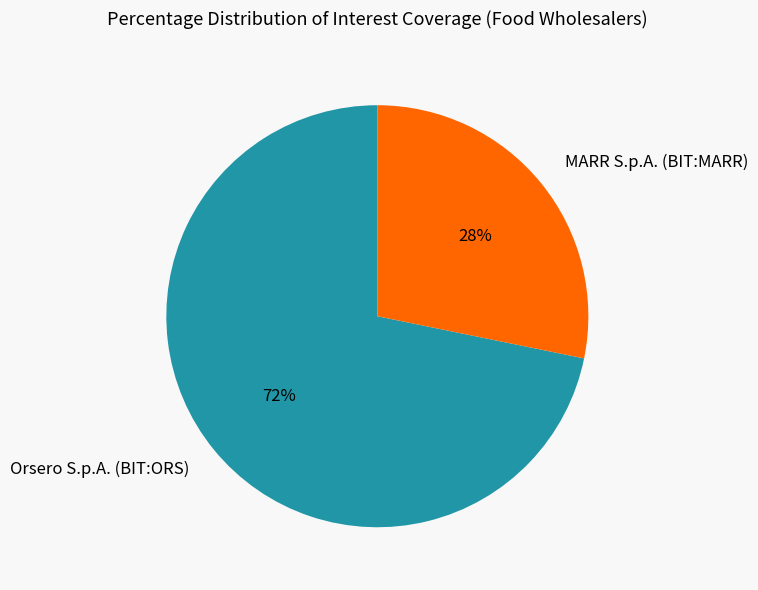

Which has a higher value, MARR S.p.A. (BIT:MARR) or Orsero S.p.A. (BIT:ORS)?

Orsero S.p.A. (BIT:ORS)